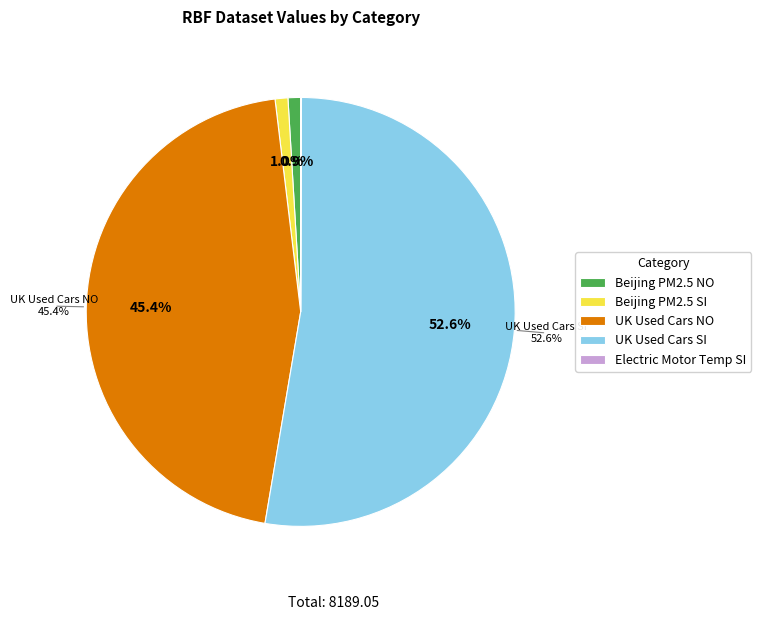

Which has a higher value, UK Used Cars NO or Beijing PM2.5 SI?

UK Used Cars NO